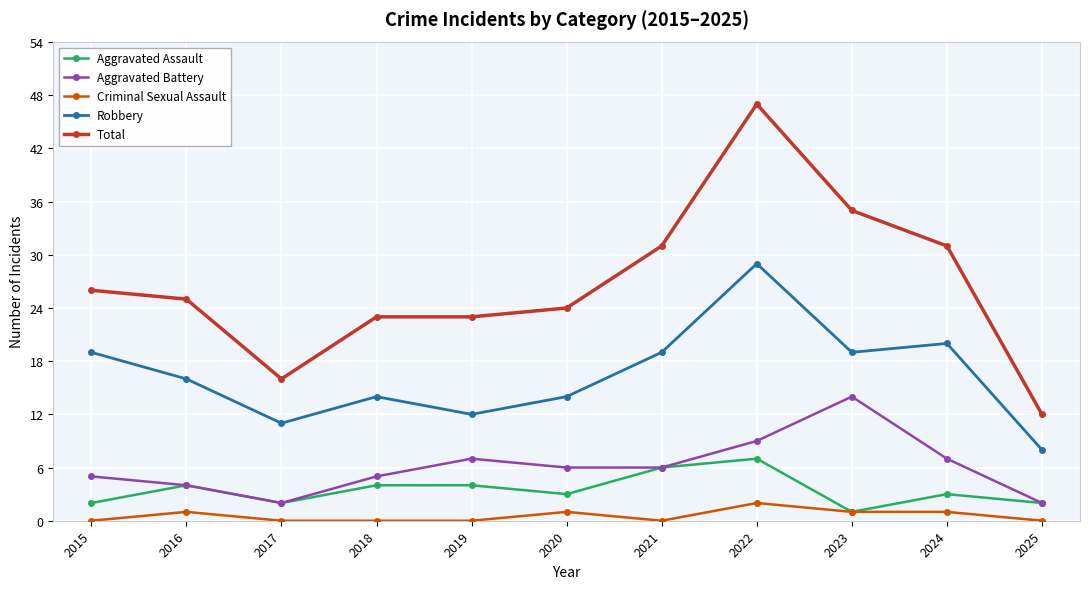

In Aggravated Assault, how many points are lower than both neighbors (excluding endpoints)?

3